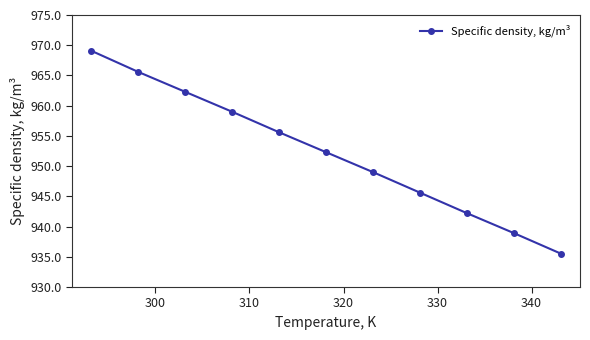

Reading left to right, what are all the values shown in this chart?

969.1	965.6	962.3	959.0	955.6	952.3	949.0	945.6	942.2	938.9	935.5